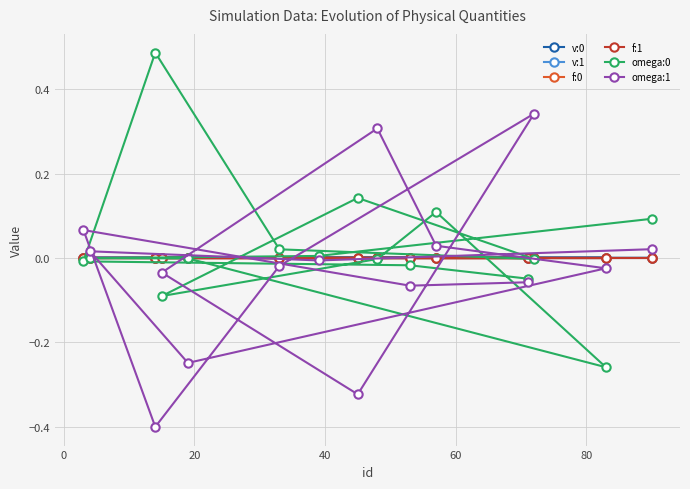

What is the minimum value shown in the chart?

-0.4